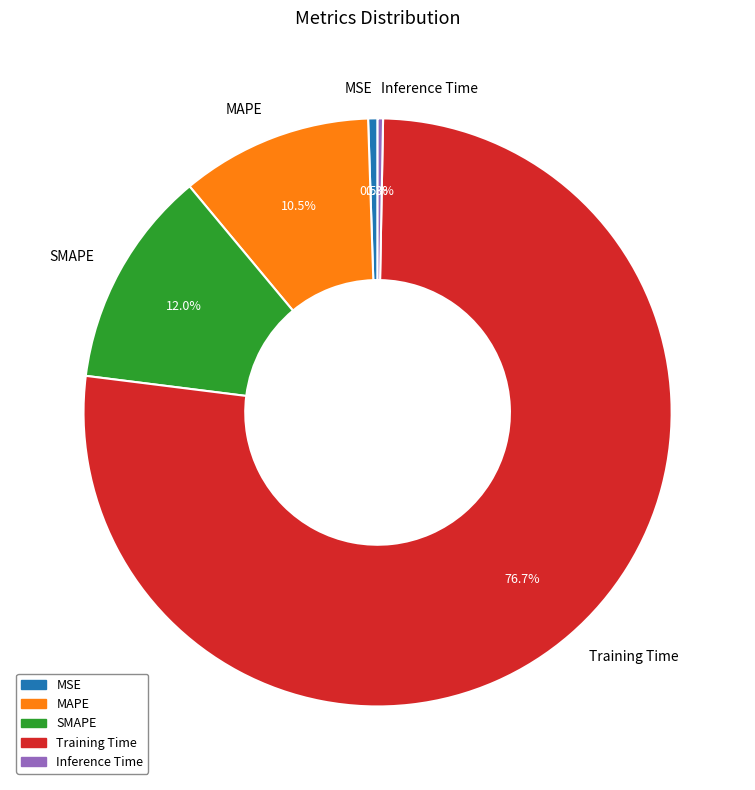

Combined, do MAPE and MSE account for over 50%?

No